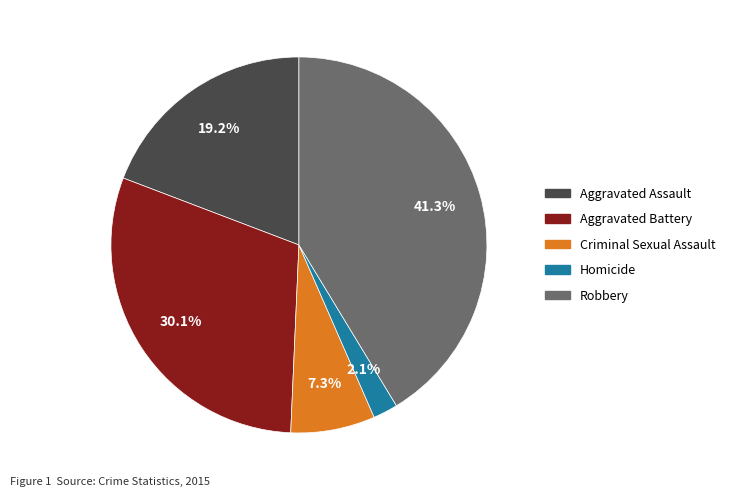

To the nearest percent, what is the average slice percentage?

20%